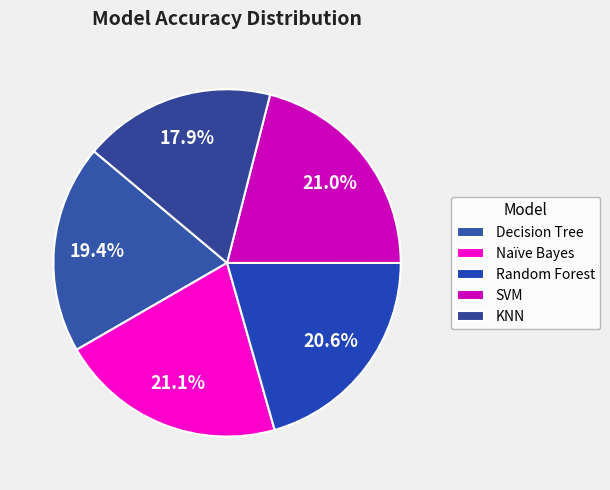

True or false: KNN accounts for 6% of the total.

False